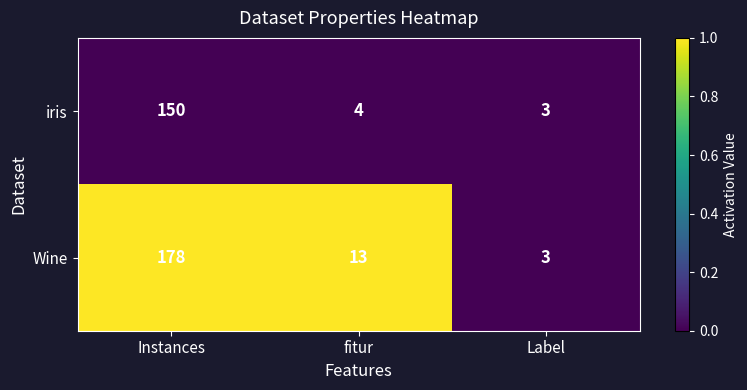

Reading left to right, extract all data points from this chart.

iris: Instances=150	fitur=4	Label=3
Wine: Instances=178	fitur=13	Label=3